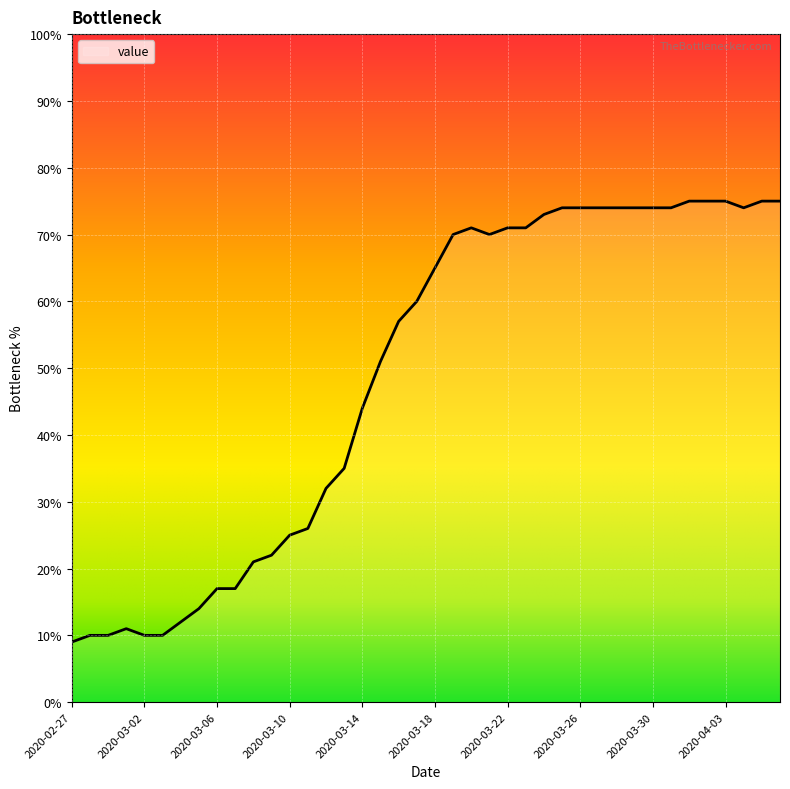

What is the average value?

49